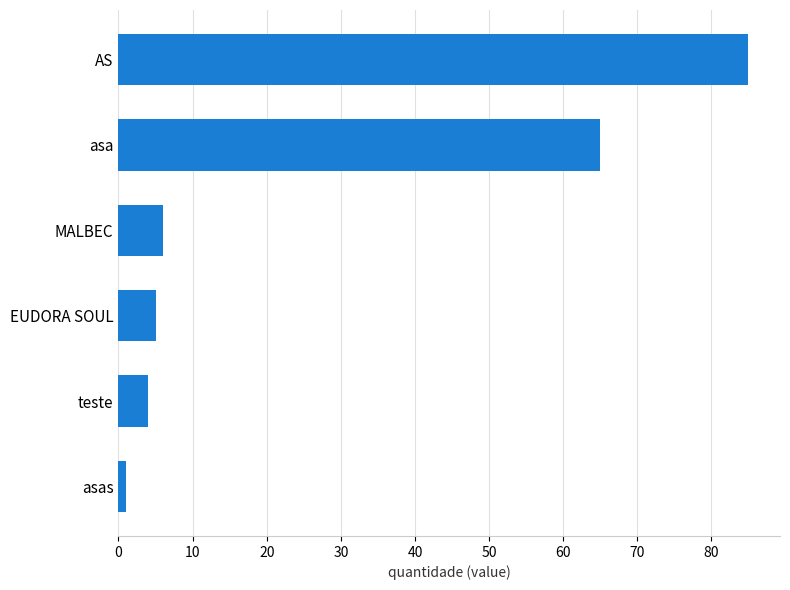

Rank the categories by value from lowest to highest.

asas, teste, EUDORA SOUL, MALBEC, asa, AS